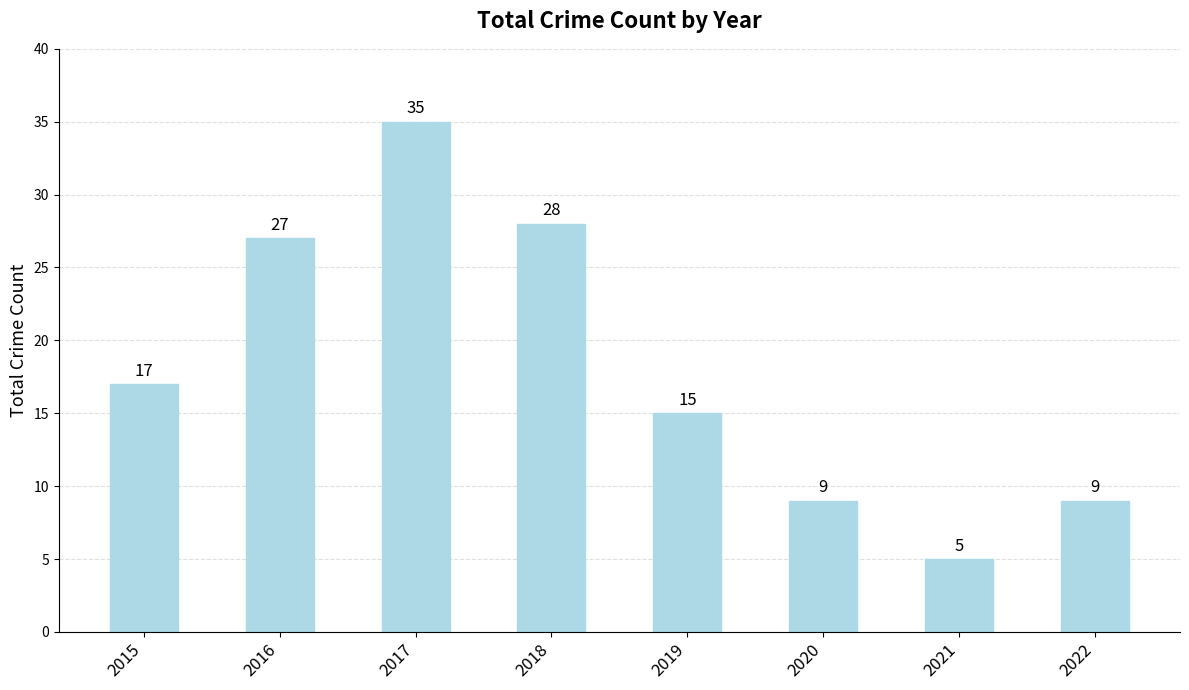

Which has a higher value, 2017 or 2016?

2017